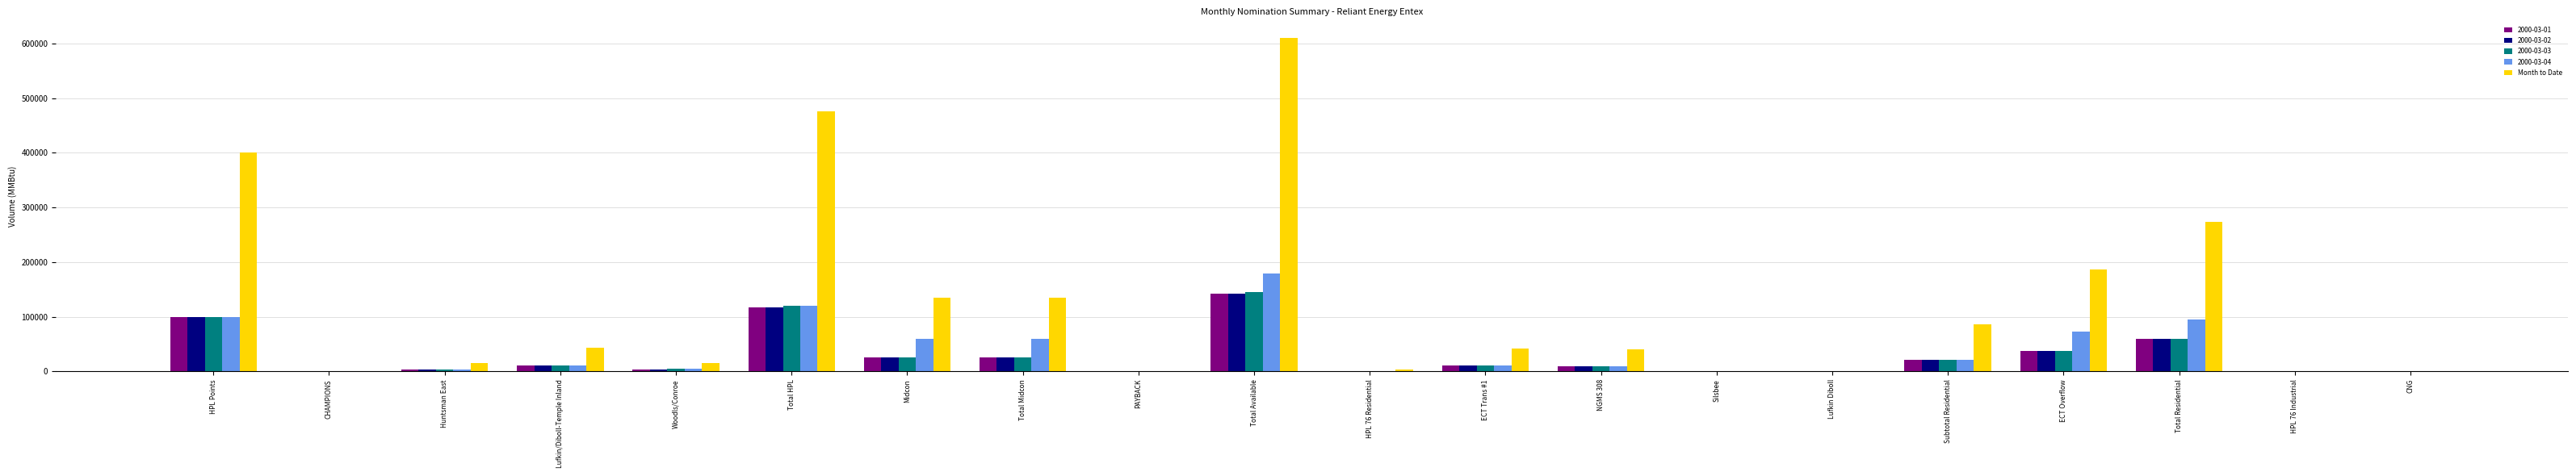

Is it true that 2000-03-04 equals 114809 at PAYBACK?

False